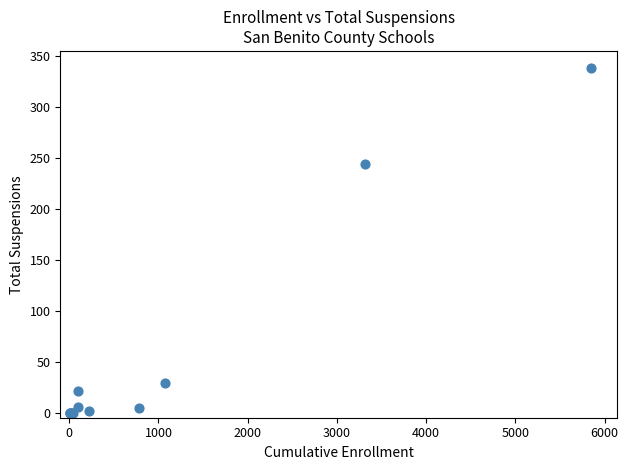

What Y value in the scatter plot is closest to 169?

244